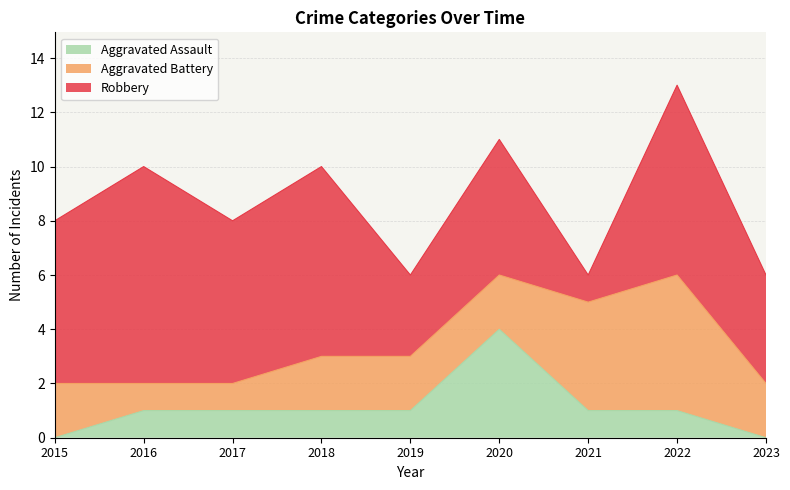

The Robbery series shows 1 at 2021. True or false?

True